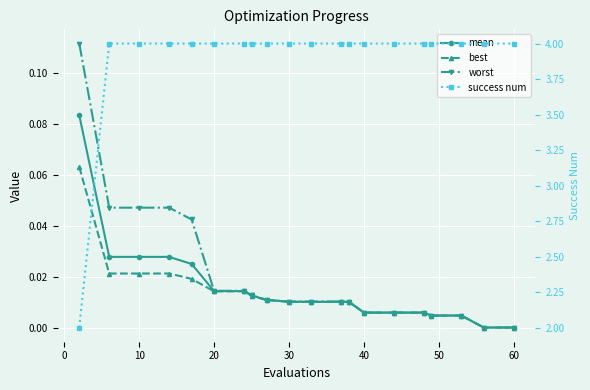

List the series in order of their peak value, highest first.

success num, worst, mean, best